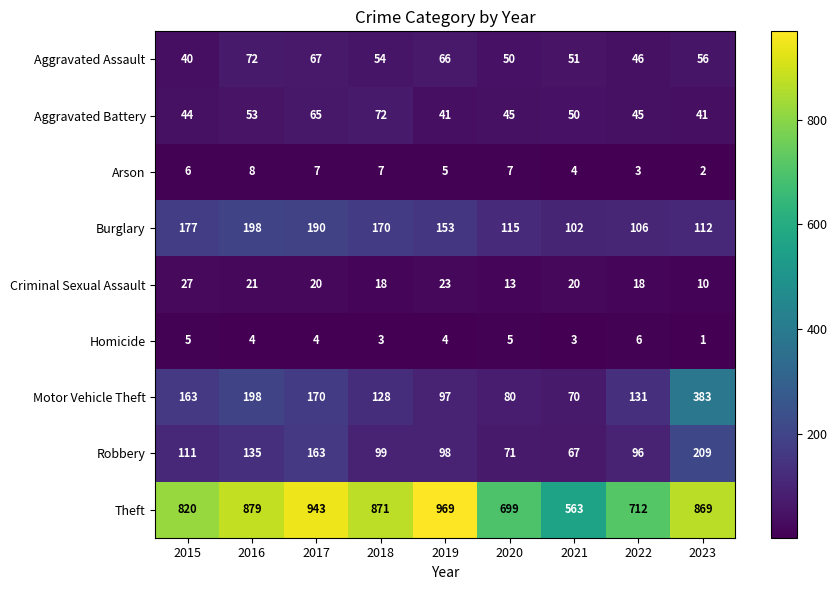

Which label corresponds to the largest value in the chart?

2019